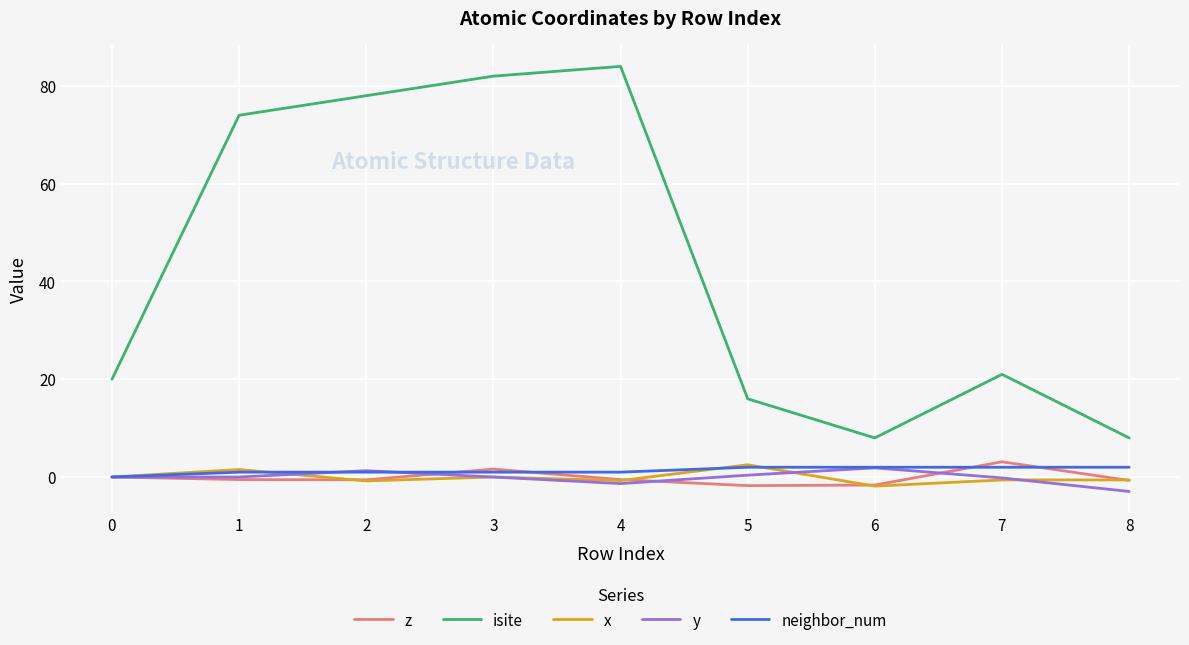

True or false: isite and neighbor_num intersect in this chart.

False